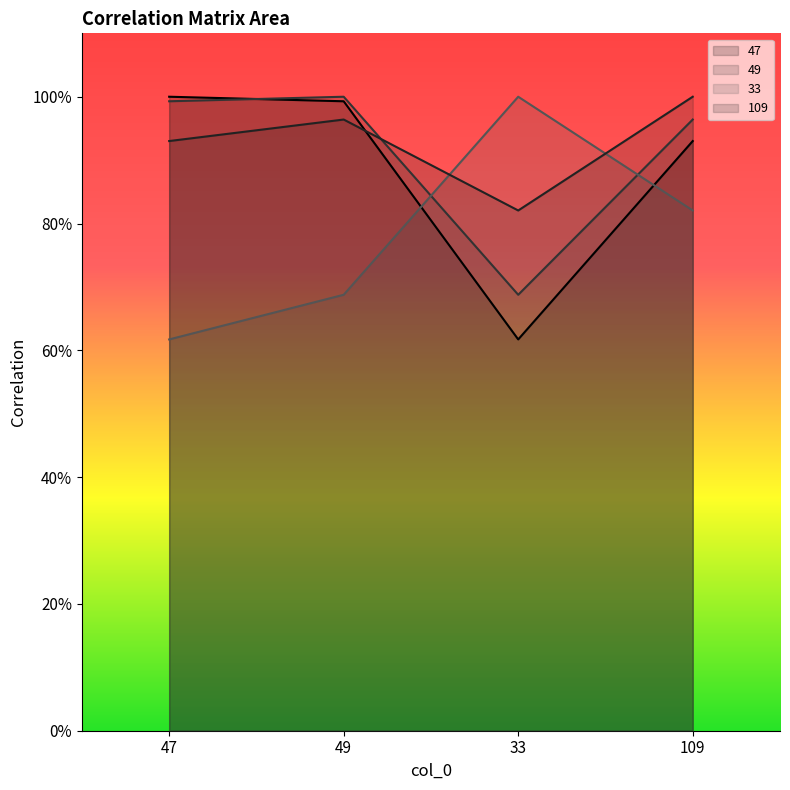

List the series in order of their peak value, highest first.

49, 33, 109, 47